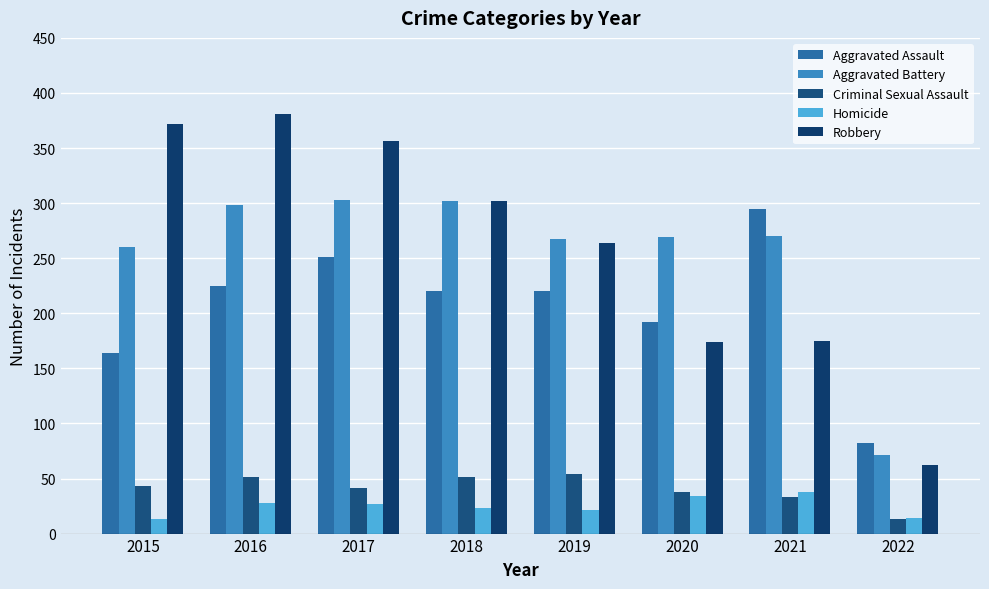

Does the chart contain any negative values?

No